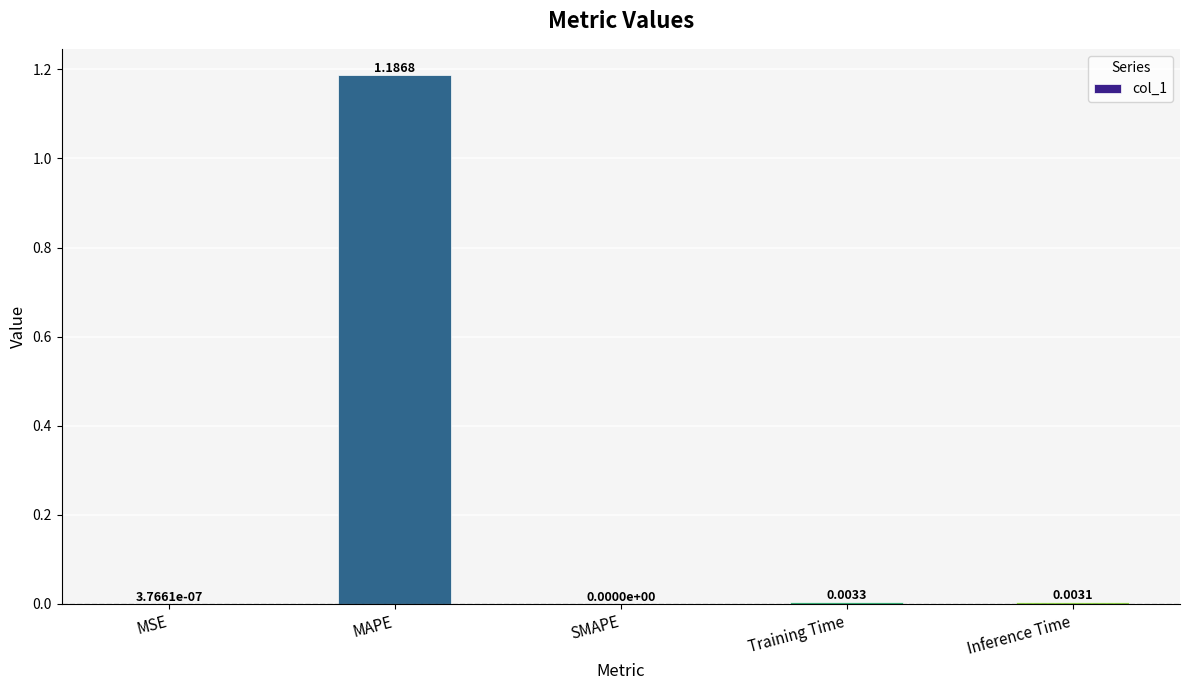

At which category does the chart reach its peak across all series?

MAPE